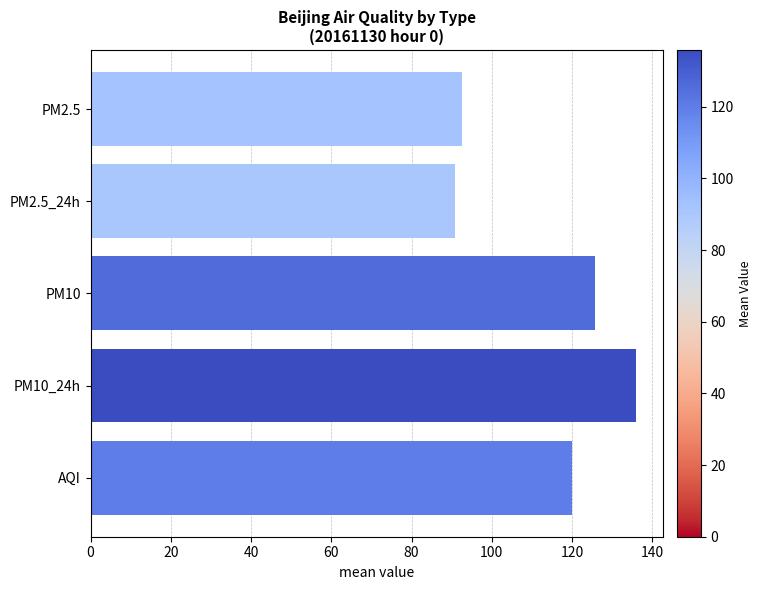

Is it true that the value at PM10_24h is 51.7?

False